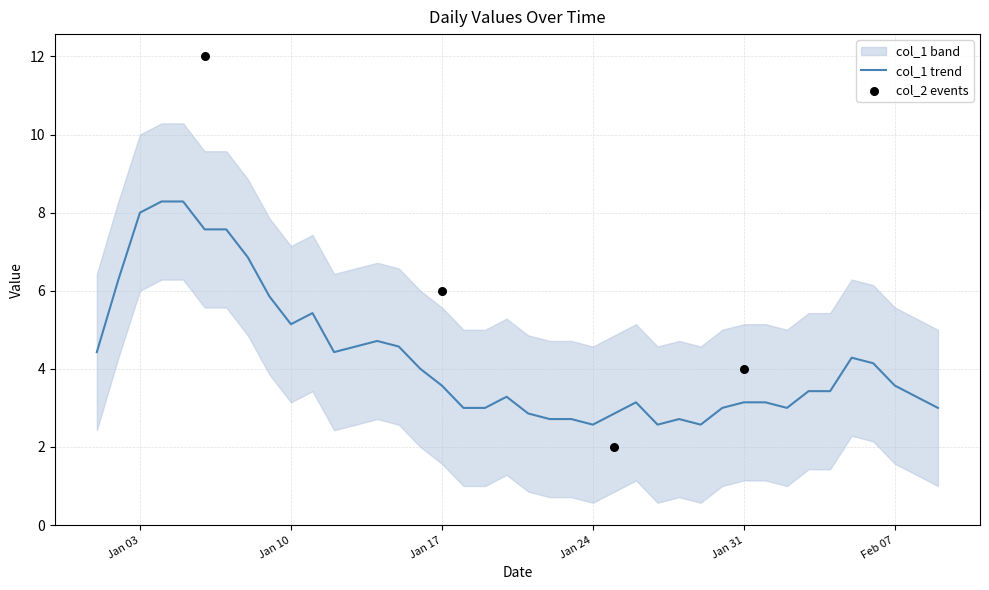

What is the maximum value for col_1 trend?

8.3